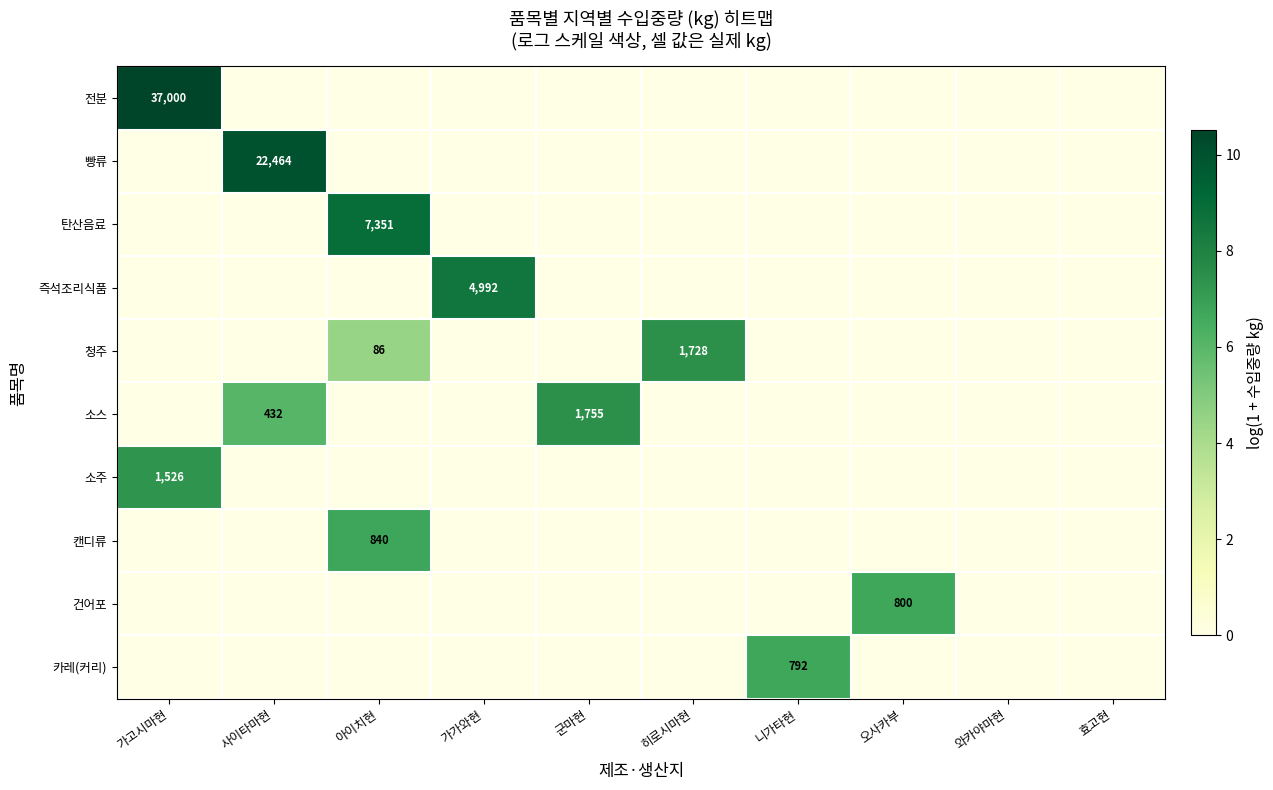

Which series has the largest range (max minus min)?

전분